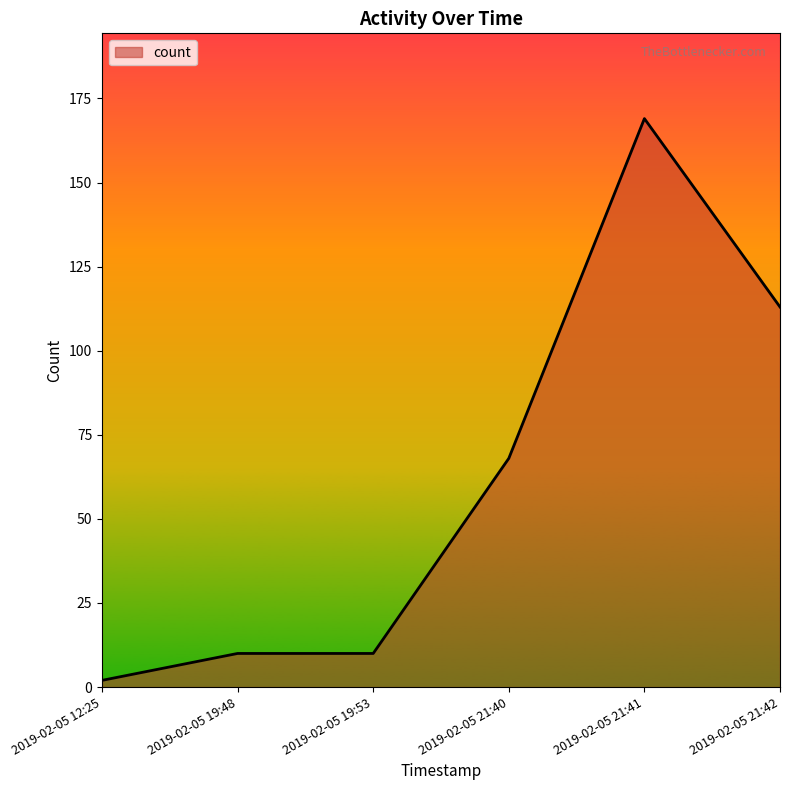

What is the difference between the values at 2019-02-05 19:53 and 2019-02-05 21:41?

159